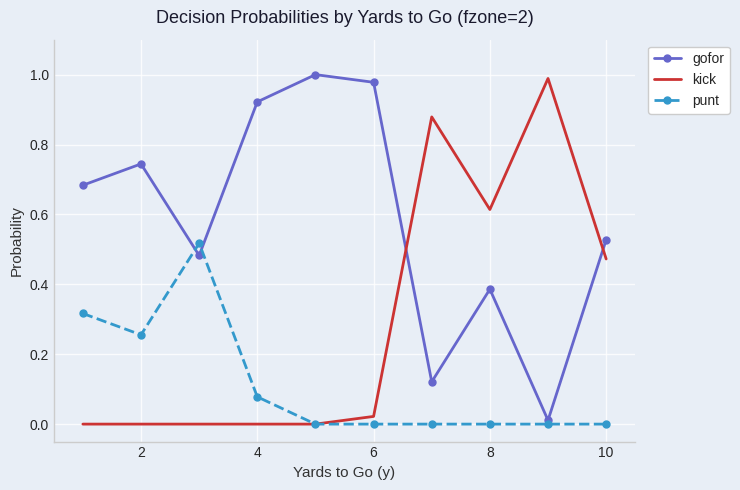

True or false: gofor and kick cross at least once.

True